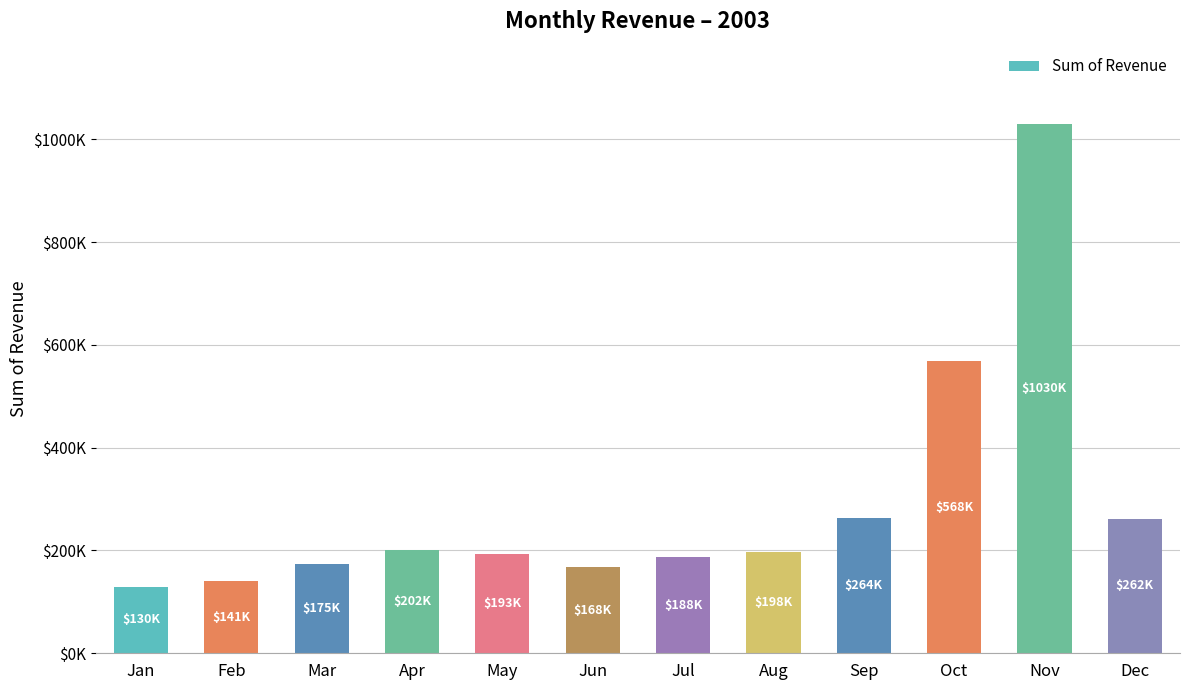

Which category has the lowest value across all series?

Jan